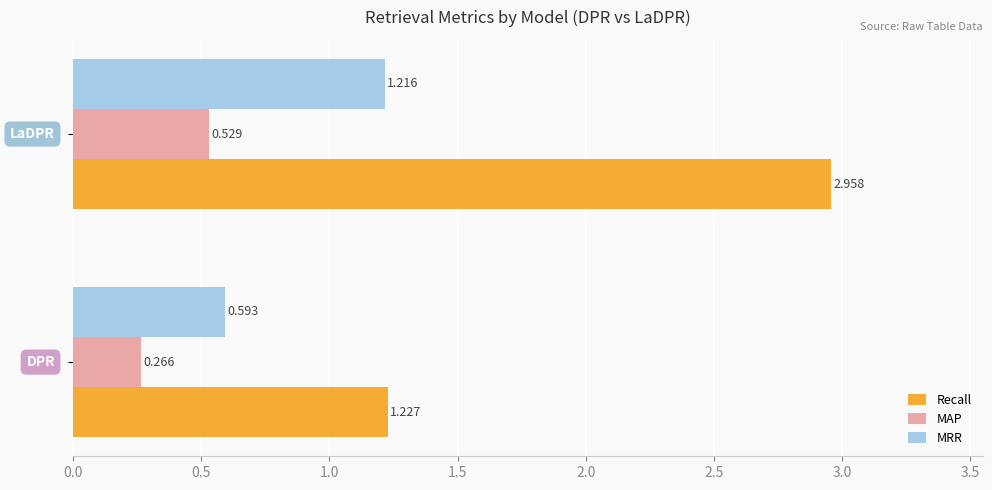

What is the sum of all Recall values?

4.2